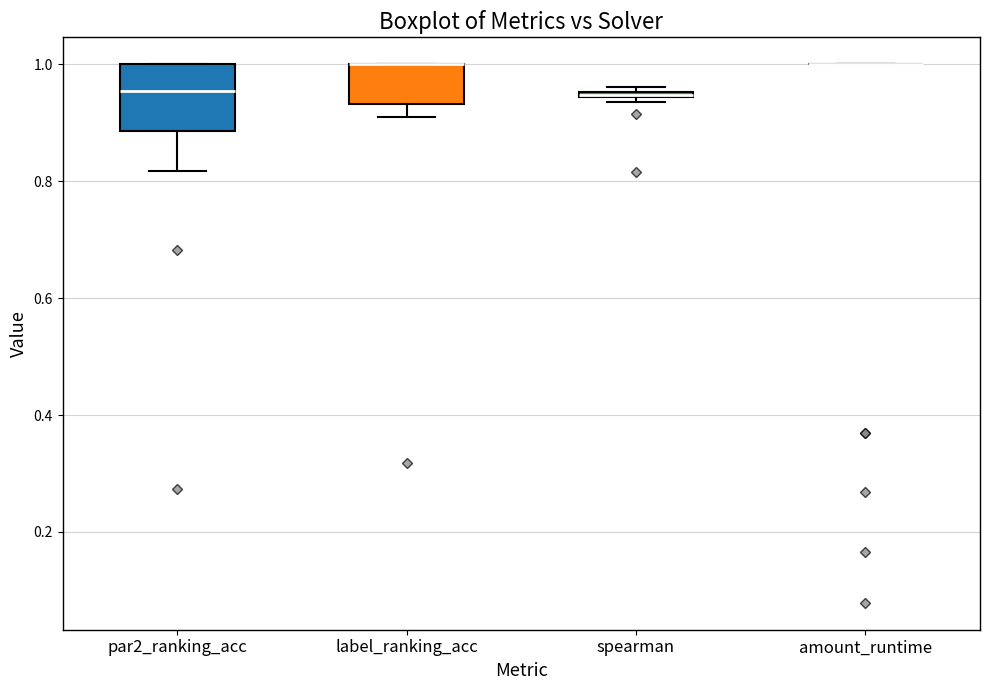

Which box is the tallest, from its lower edge to its upper edge?

par2_ranking_acc